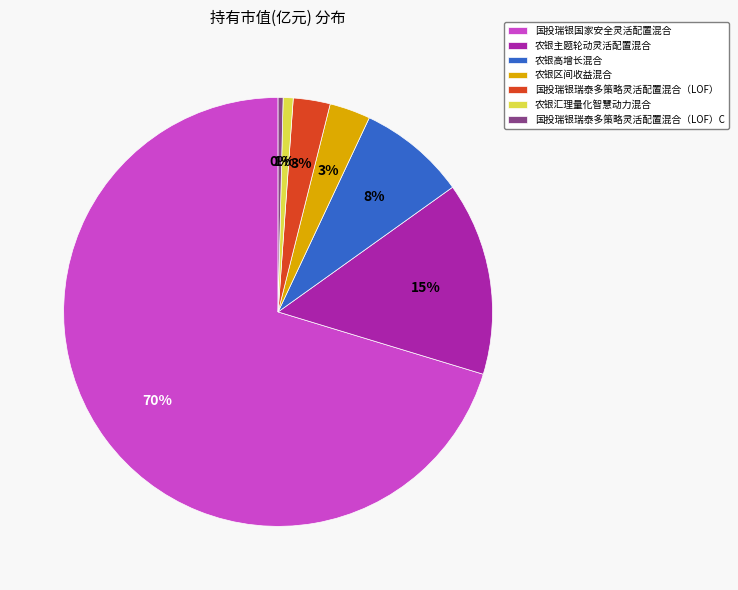

What is the largest slice in the pie chart?

国投瑞银国家安全灵活配置混合